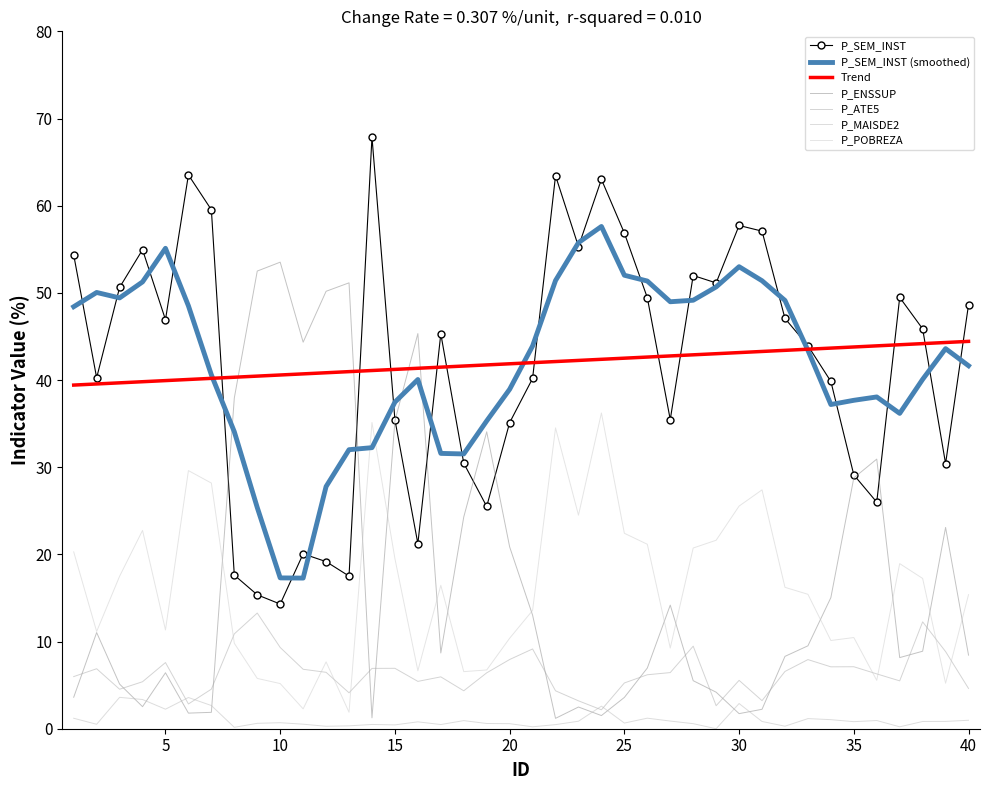

What is the difference between the maximum and second lowest values in the P_ATE5 series?

10.6